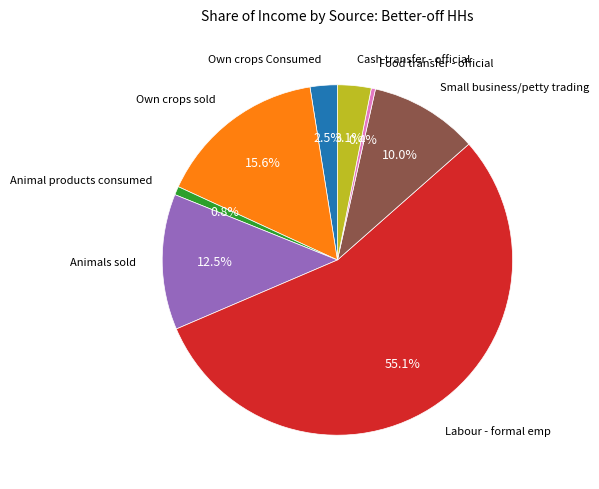

Is there any slice that represents more than half of the pie?

Yes